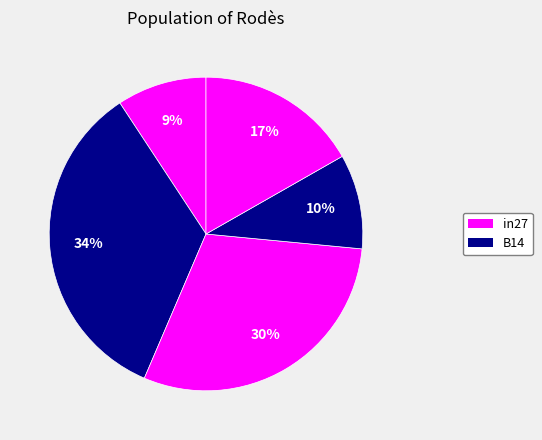

Count the number of slices in the pie.

5